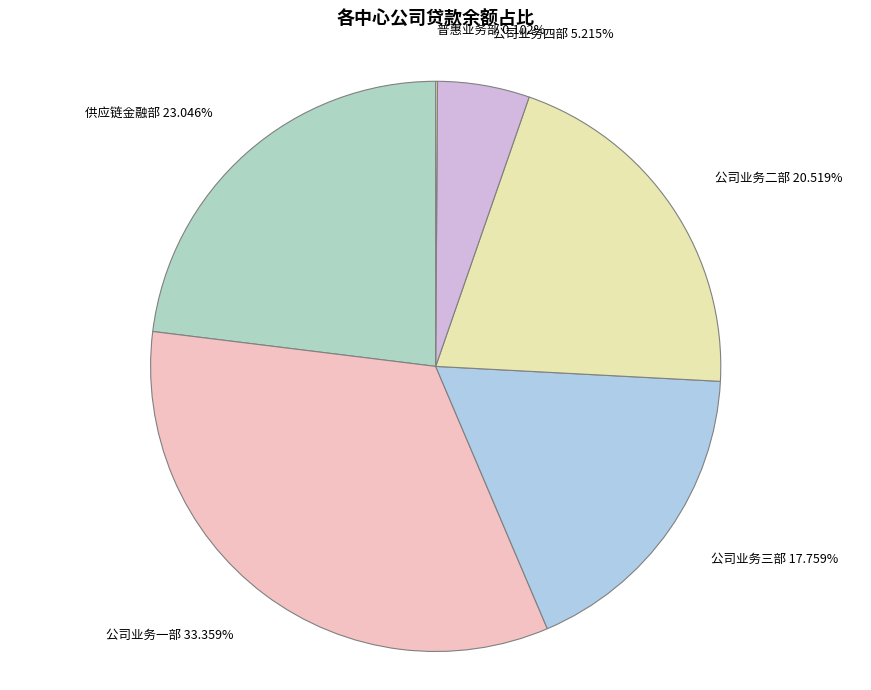

What percentage is the 公司业务三部 slice, to the nearest percent?

18%